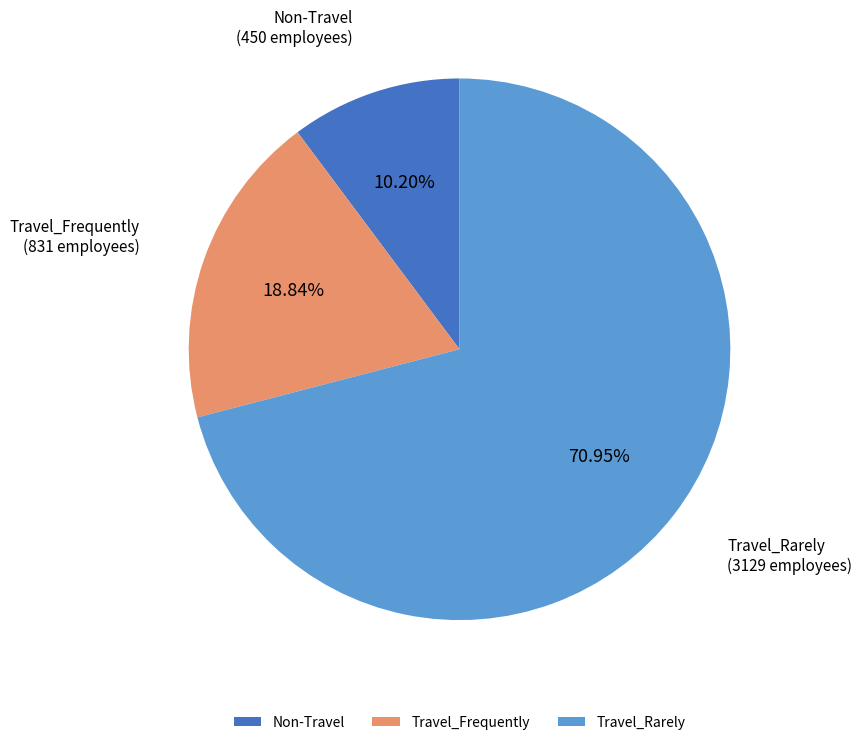

How many slices are in this pie chart?

3